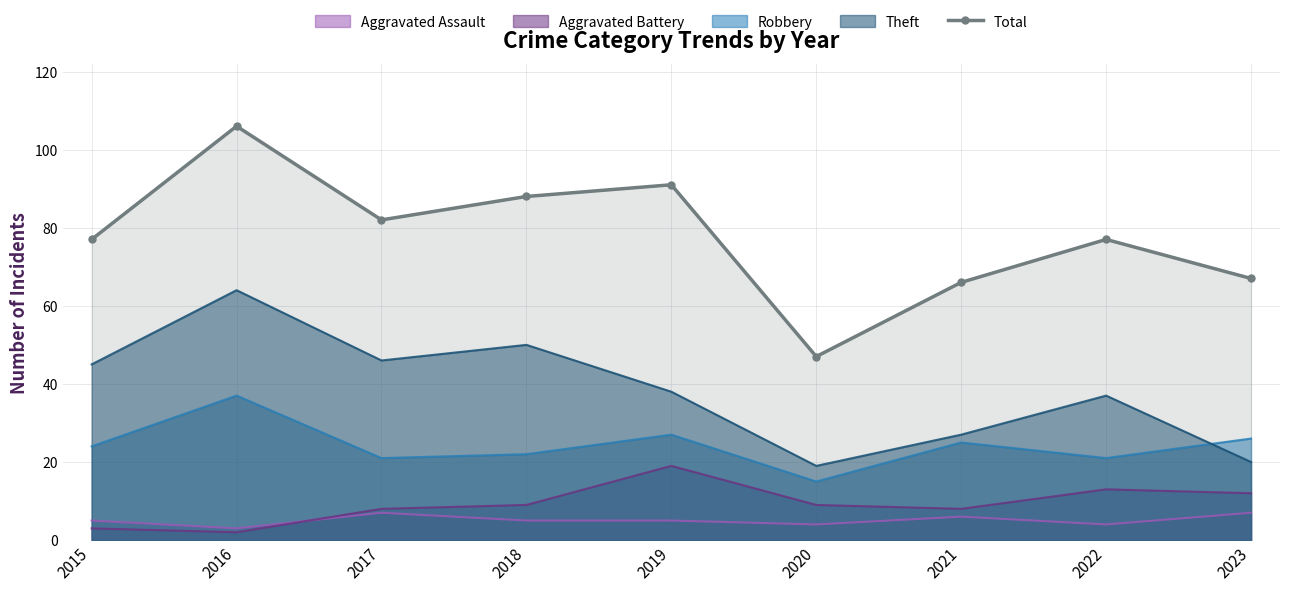

How many lines are shown in the chart?

1